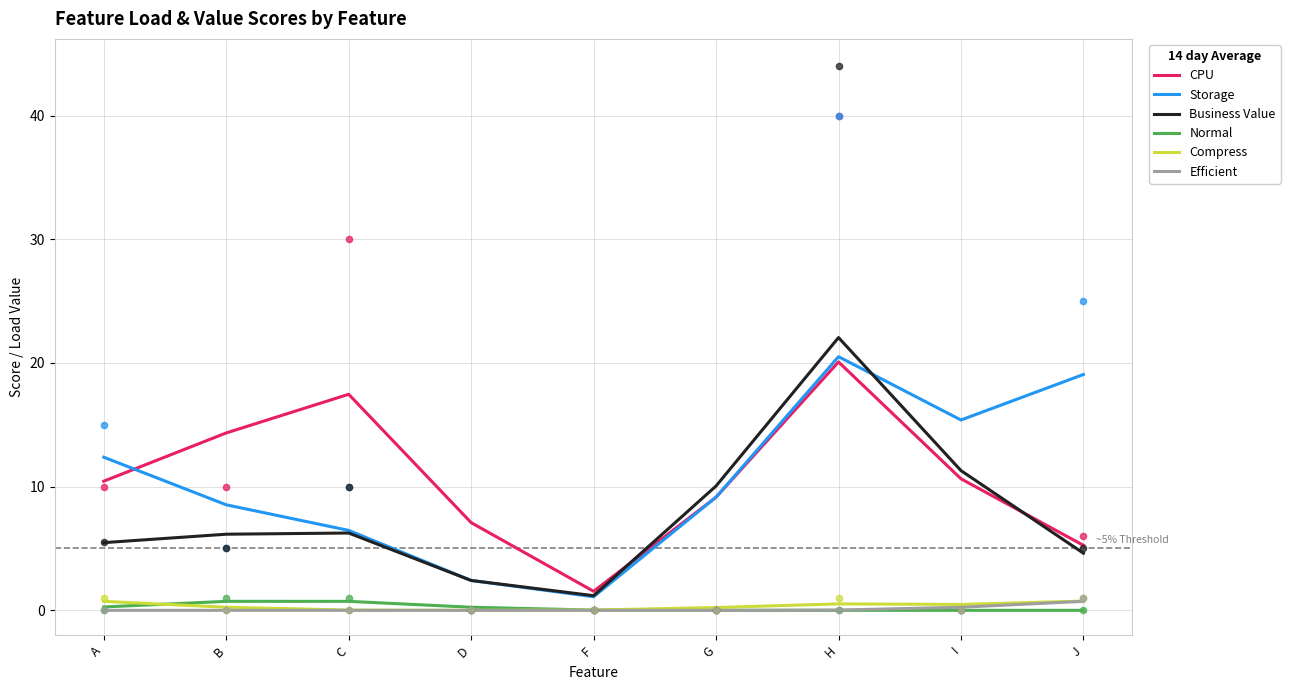

Which series contains the highest Y value?

Business Value